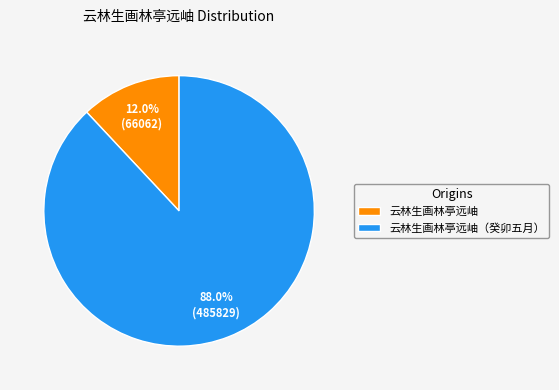

To the nearest percent, what is the combined percentage of 云林生画林亭远岫 and 云林生画林亭远岫（癸卯五月）?

100%